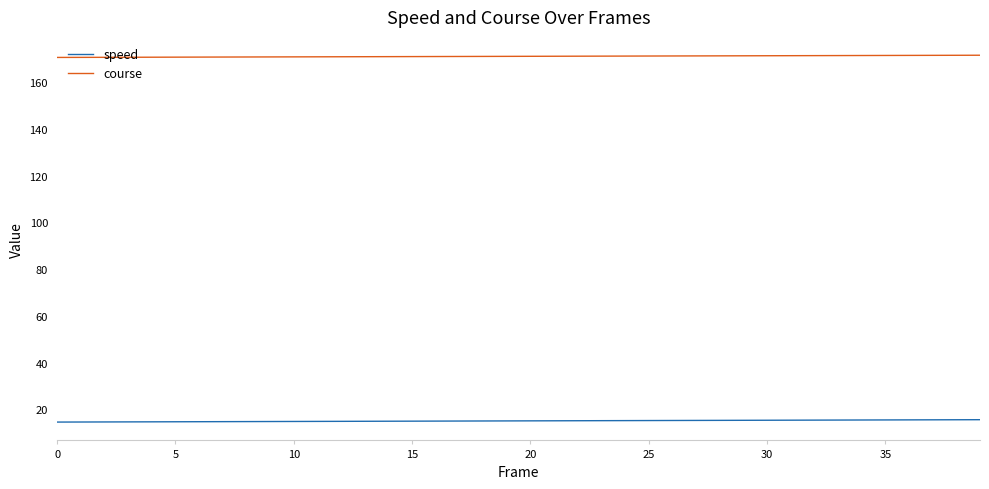

List the series in order of their overall mean, highest first.

course, speed